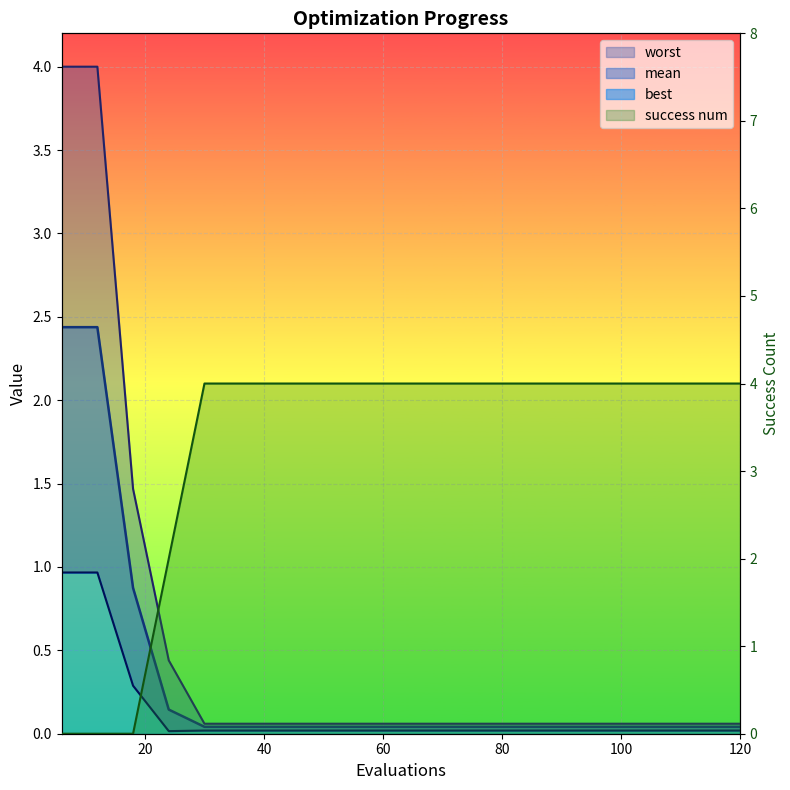

What is the difference between the worst values at 18 and 72?

1.4